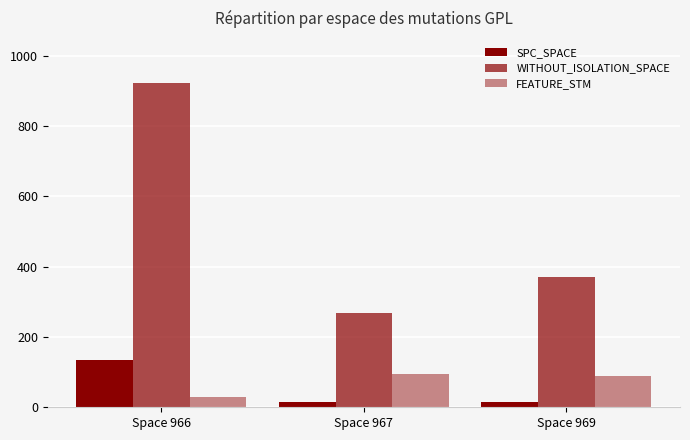

The value of SPC_SPACE at Space 967 is 26. True or false?

False